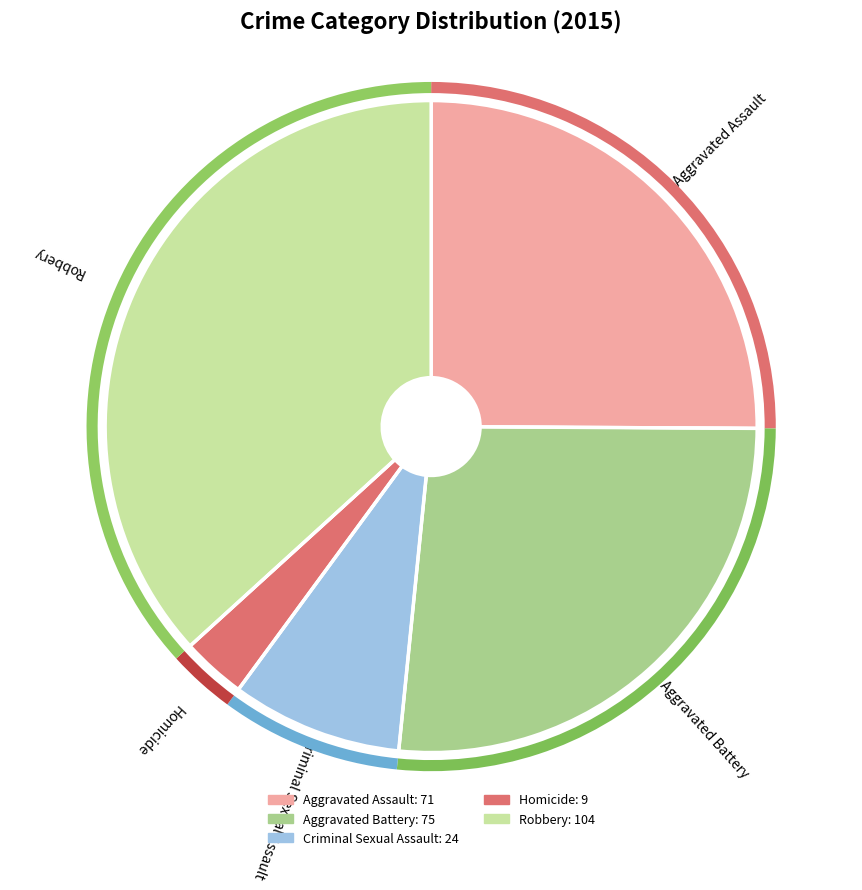

Which category has the smallest portion of the pie?

Homicide